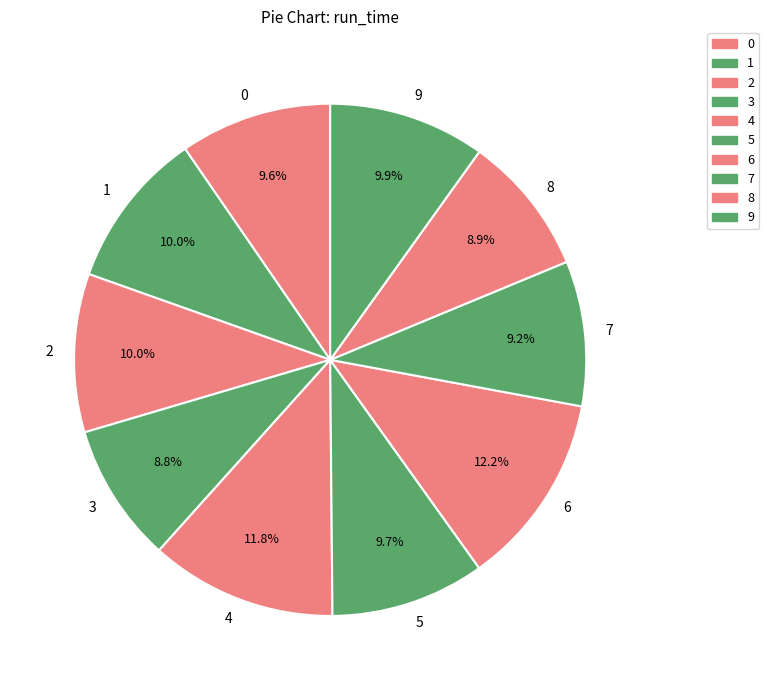

Does 2 account for over 50% of the chart?

No